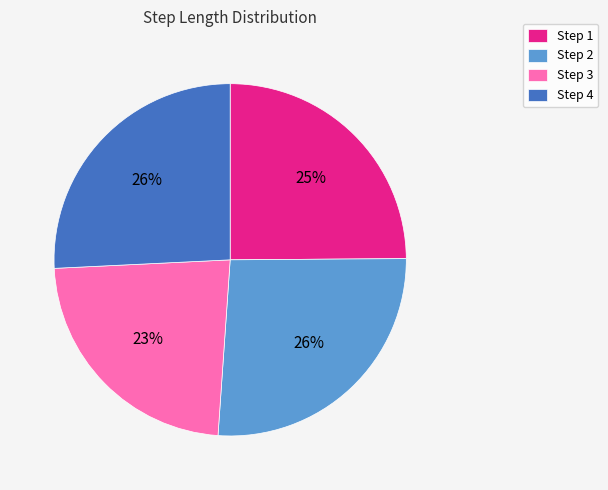

What percentage is the Step 2 slice, to the nearest percent?

26%